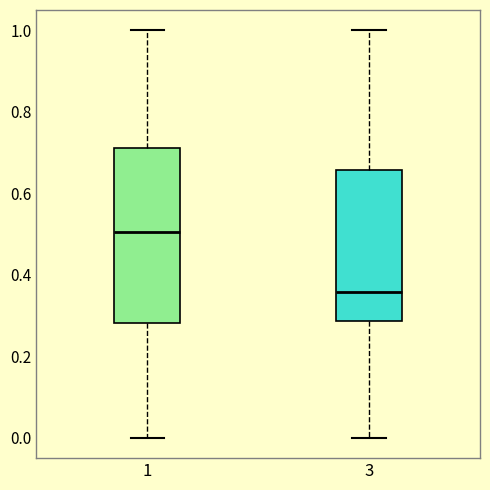

Reading left to right, read every box against the y-axis: the position of its median line, the range the box covers, and the ends of its whiskers. The values are not printed on the chart, so give them approximately, as read against the axis.

1: median 0.50, box 0.28 to 0.72, whiskers 0.00 to 1.00
3: median 0.36, box 0.28 to 0.66, whiskers 0.00 to 1.00